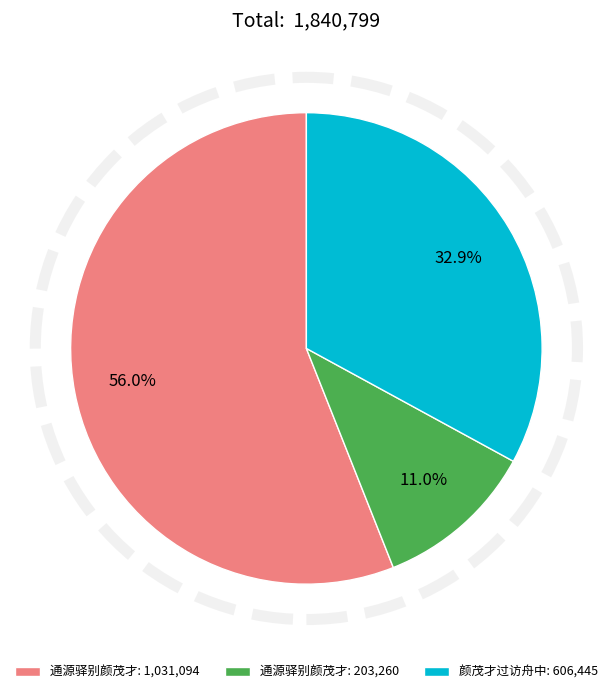

Does any single category account for the majority?

Yes